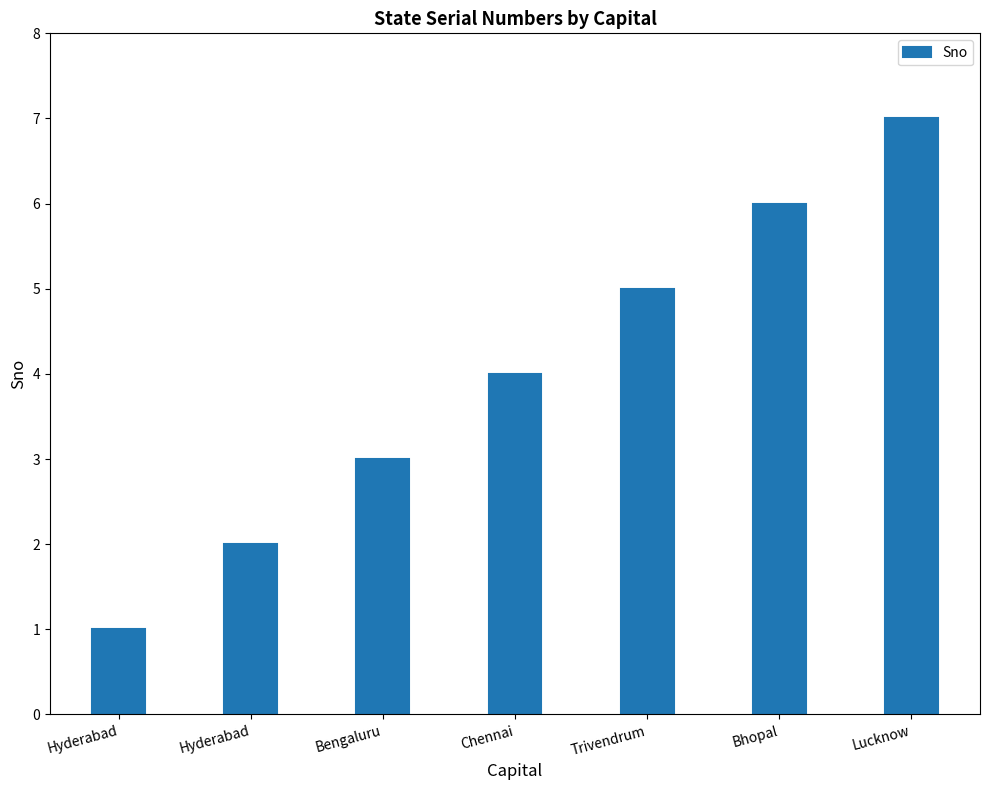

What is the label of the 7th bar from the left?

Lucknow